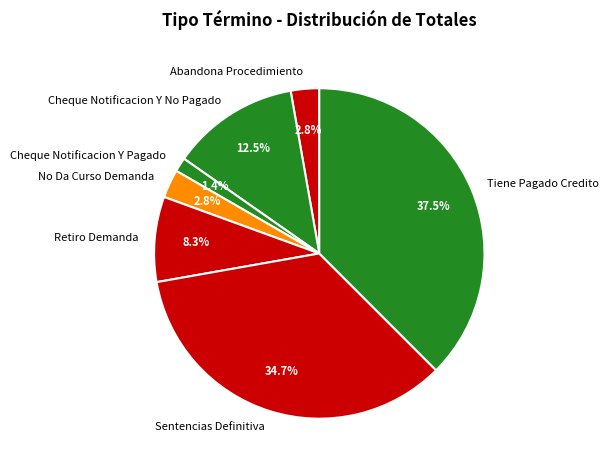

True or false: Cheque Notificacion Y Pagado accounts for 1% of the total.

True